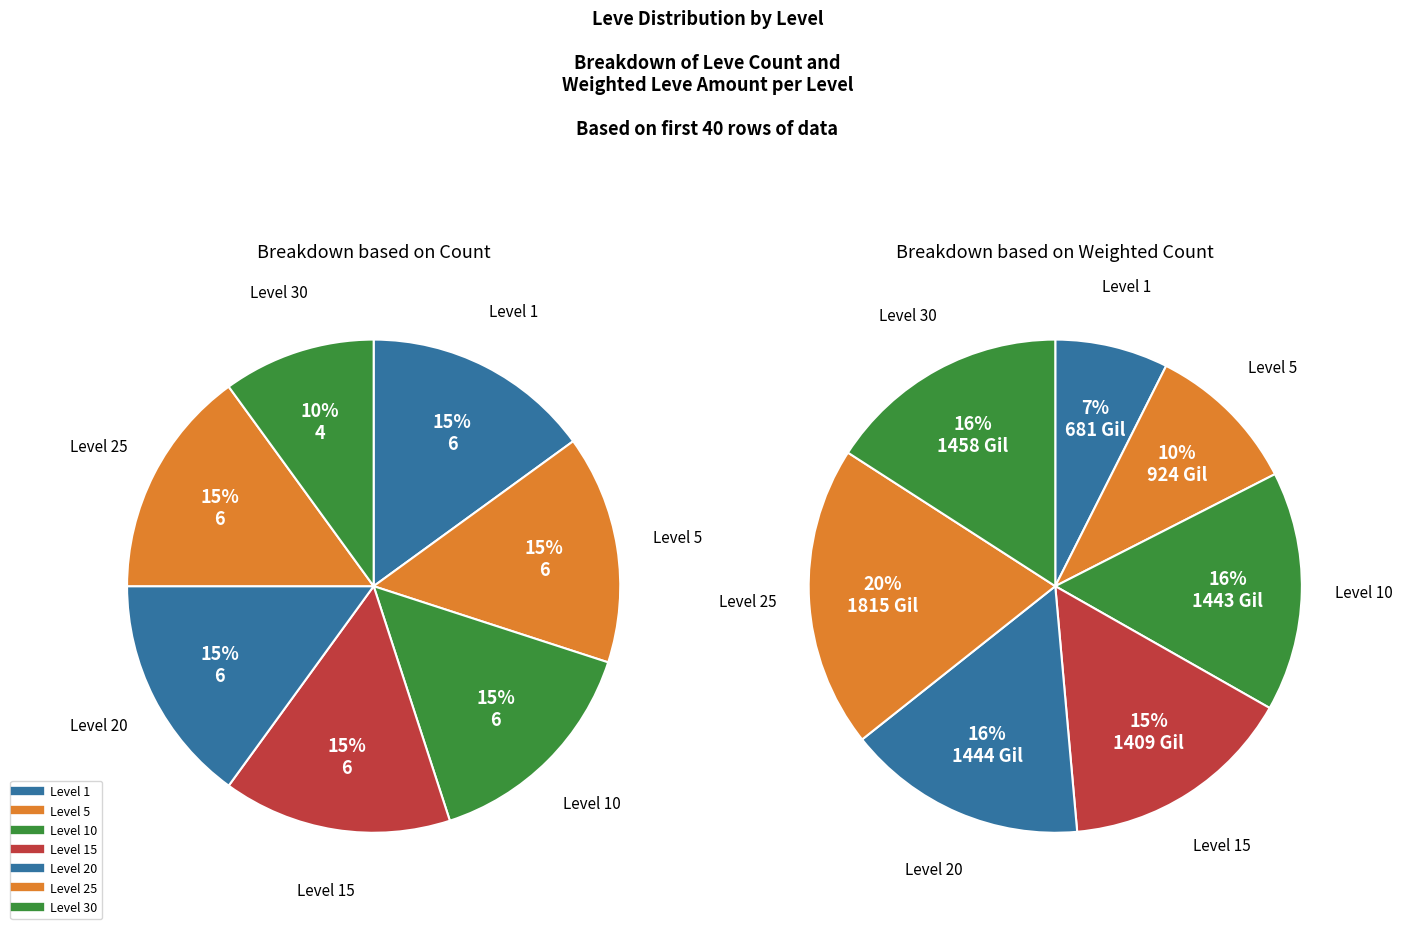

What is the smallest slice in the pie chart?

1